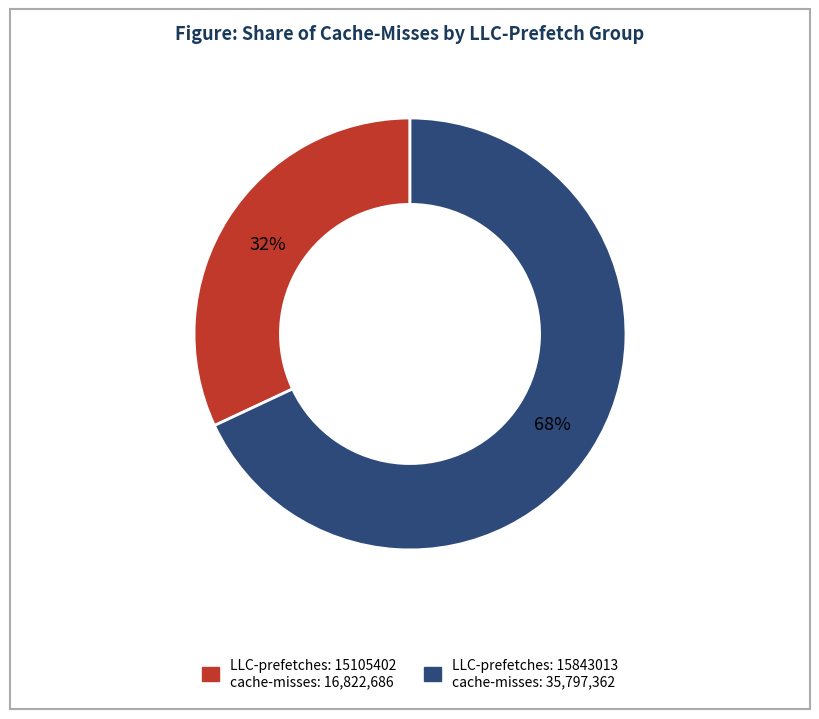

To the nearest percent, what is the average slice percentage?

50%